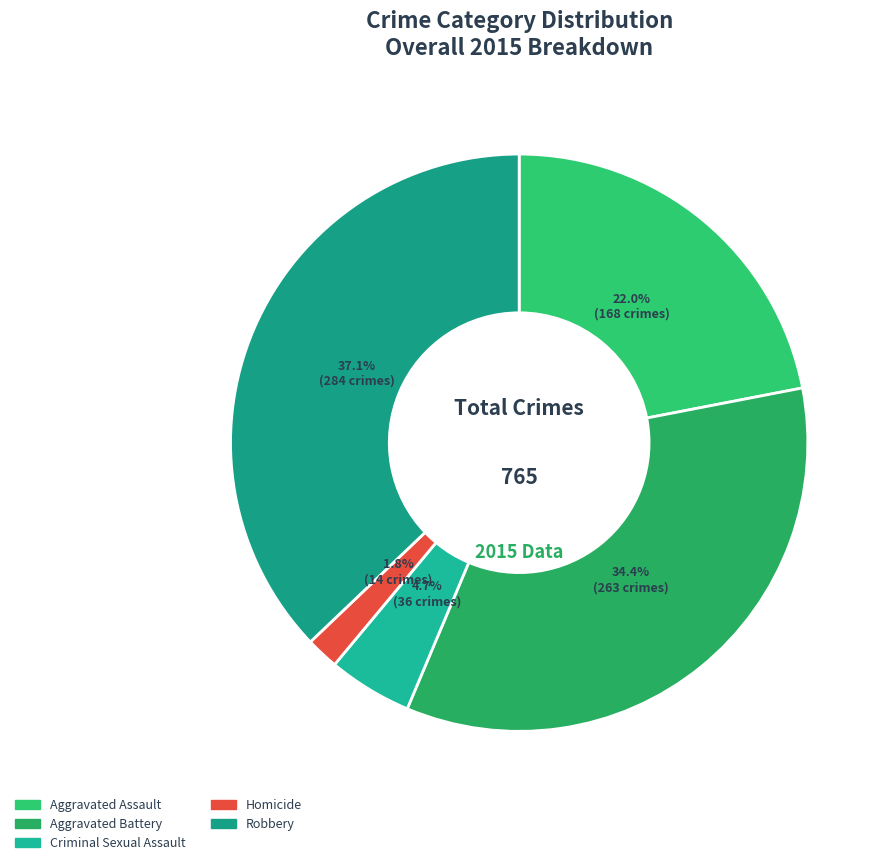

What percentage is the Criminal Sexual Assault slice, to the nearest percent?

5%